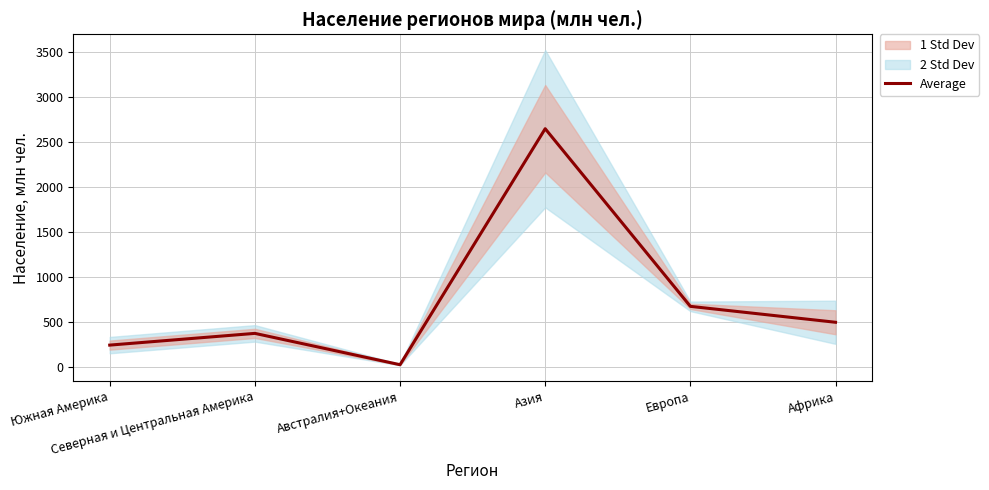

What is the average value?

741.2